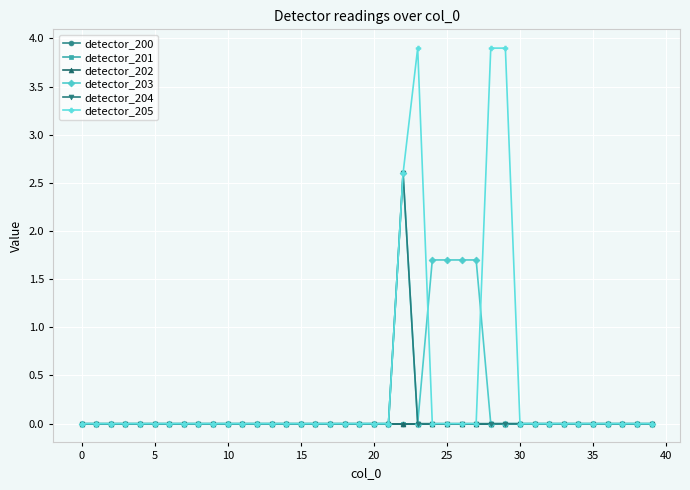

In detector_203, how many points are lower than both neighbors (excluding endpoints)?

1